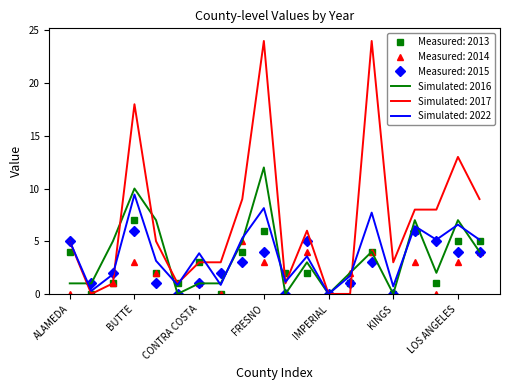

What are all the series names shown in the legend?

Measured: 2013, Measured: 2014, Measured: 2015, Simulated: 2016, Simulated: 2017, Simulated: 2022